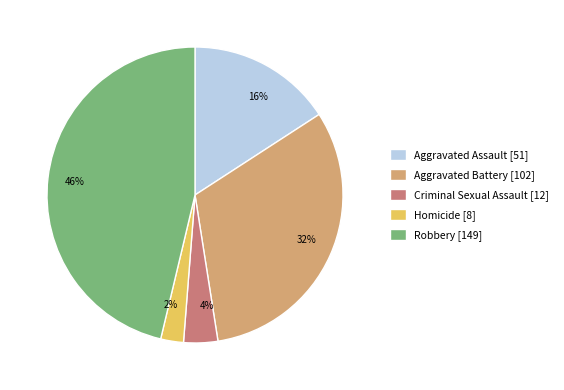

To the nearest percent, what is the average slice percentage?

20%